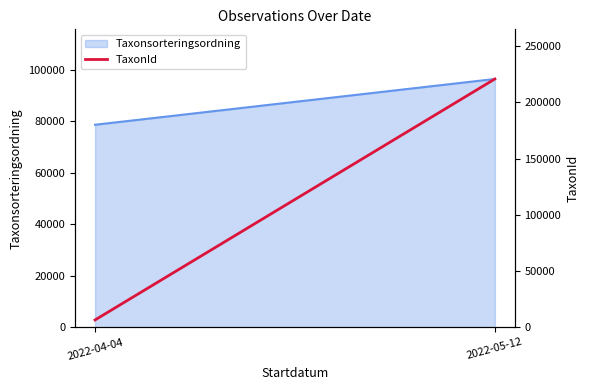

What position from the left is 2022-05-12?

2